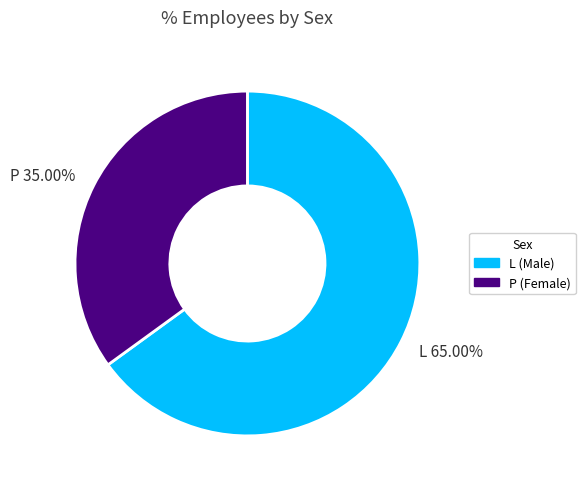

To the nearest percent, what is the difference between the L and P slice percentages?

30%